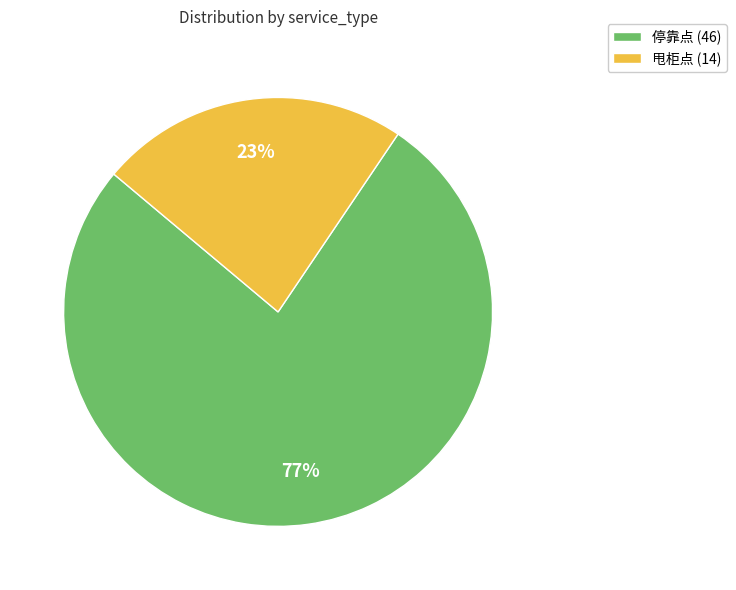

To the nearest percent, what is the combined percentage of 甩柜点 (14) and 停靠点 (46)?

100%